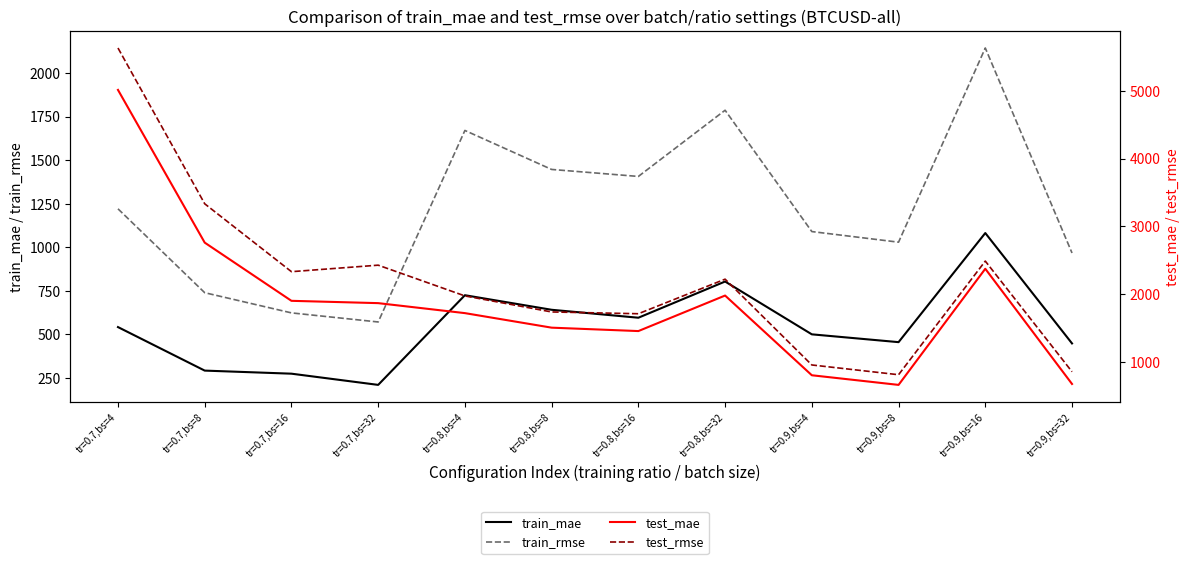

Between tr=0.8,bs=4 and tr=0.7,bs=32, which is larger?

tr=0.8,bs=4